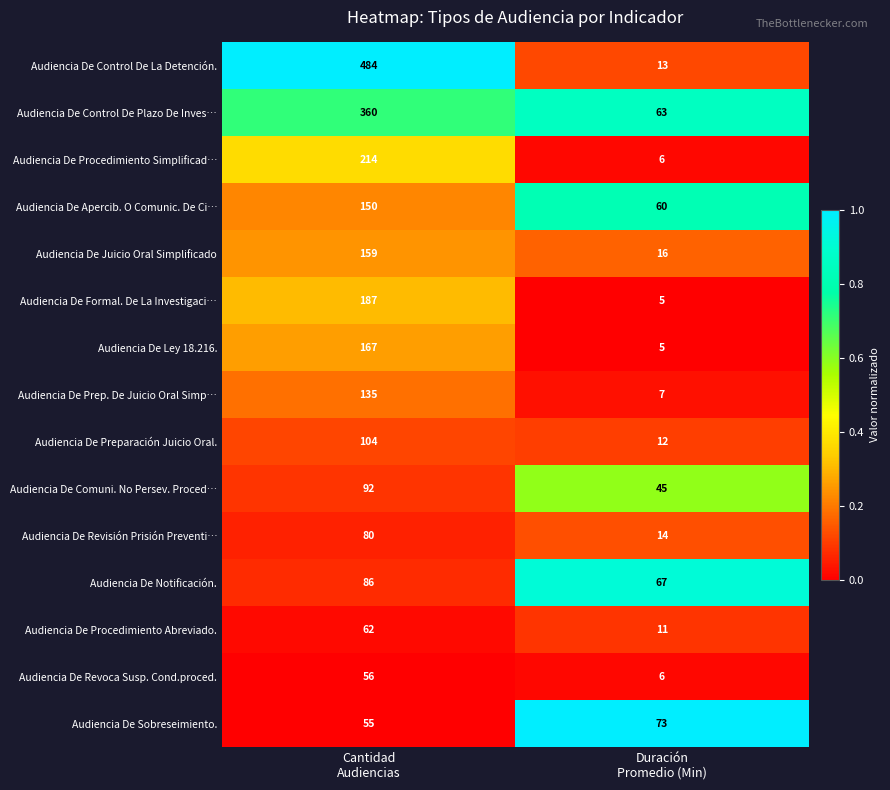

Reading left to right, extract all data points from this chart.

Audiencia De Control De La Detención.: 484	13
Audiencia De Control De Plazo De Inves…: 360	63
Audiencia De Procedimiento Simplificad…: 214	6
Audiencia De Apercib. O Comunic. De Ci…: 150	60
Audiencia De Juicio Oral Simplificado: 159	16
Audiencia De Formal. De La Investigaci…: 187	5
Audiencia De Ley 18.216.: 167	5
Audiencia De Prep. De Juicio Oral Simp…: 135	7
Audiencia De Preparación Juicio Oral.: 104	12
Audiencia De Comuni. No Persev. Proced…: 92	45
Audiencia De Revisión Prisión Preventi…: 80	14
Audiencia De Notificación.: 86	67
Audiencia De Procedimiento Abreviado.: 62	11
Audiencia De Revoca Susp. Cond.proced.: 56	6
Audiencia De Sobreseimiento.: 55	73